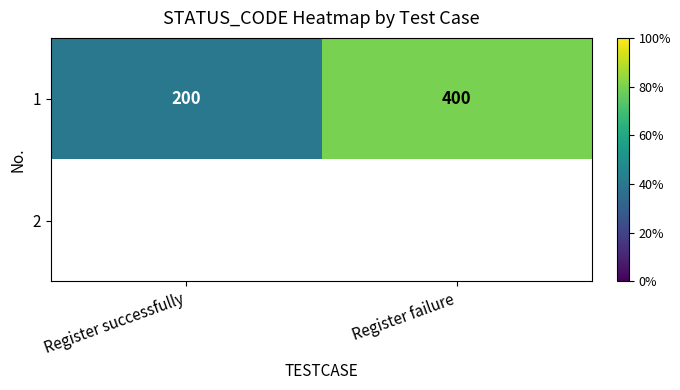

How many categories are shown in the chart?

2